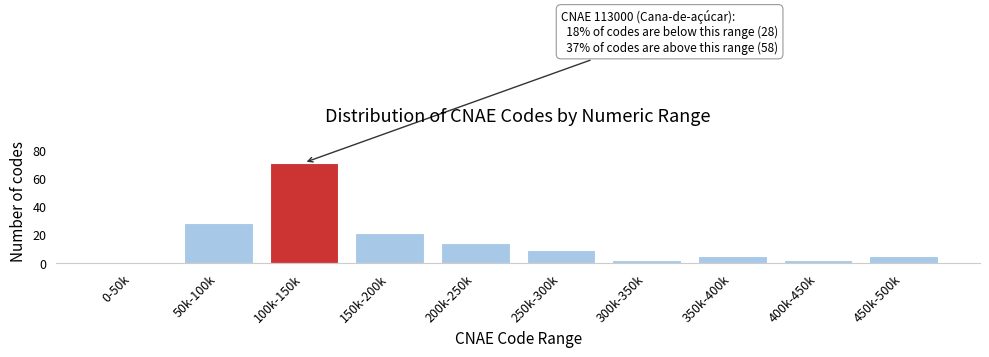

Reading left to right, transcribe all the data shown in this chart.

0-50k=0	50k-100k=28	100k-150k=71	150k-200k=21	200k-250k=14	250k-300k=9	300k-350k=2	350k-400k=5	400k-450k=2	450k-500k=5